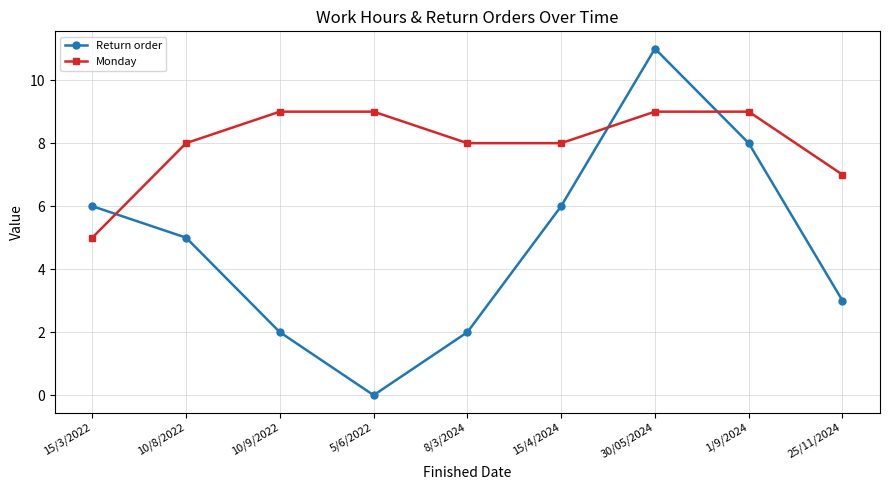

Reading left to right, extract all data points from this chart.

Return order: 6	5	2	0	2	6	11	8	3
Monday: 5	8	9	9	8	8	9	9	7